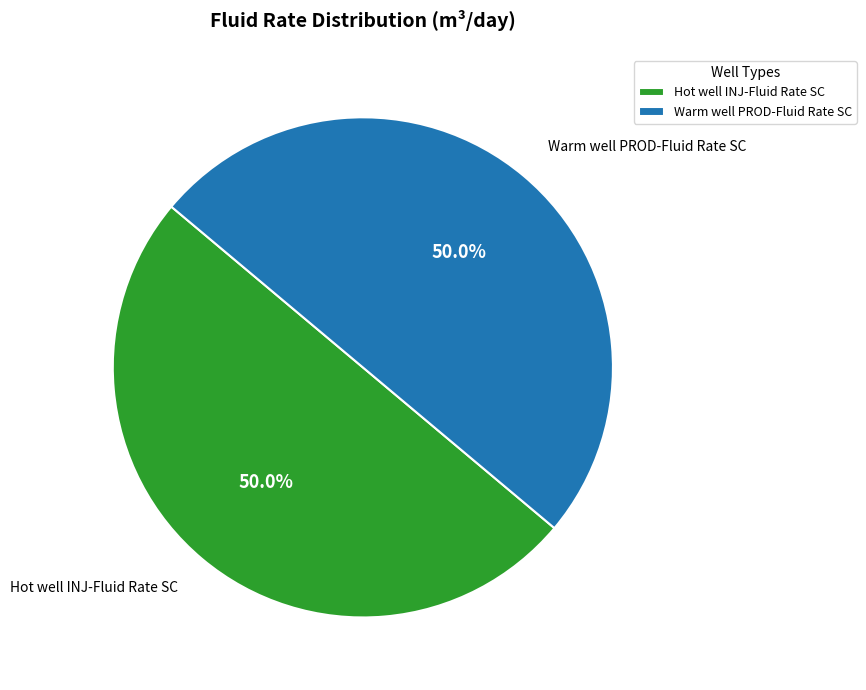

What percentage is the Hot well INJ-Fluid Rate SC slice, to the nearest percent?

50%